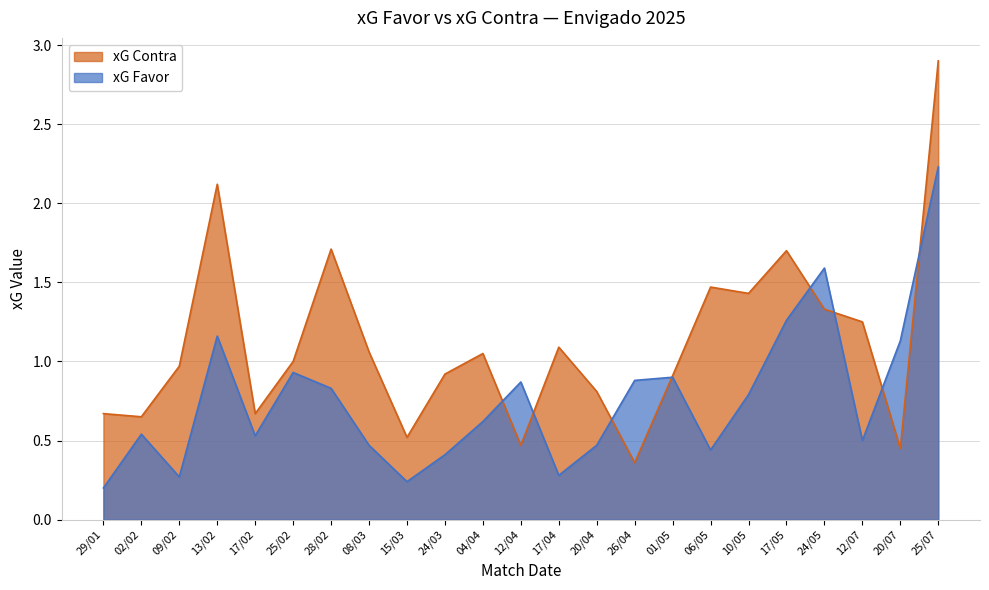

Which series has the widest spread of values?

xG Contra